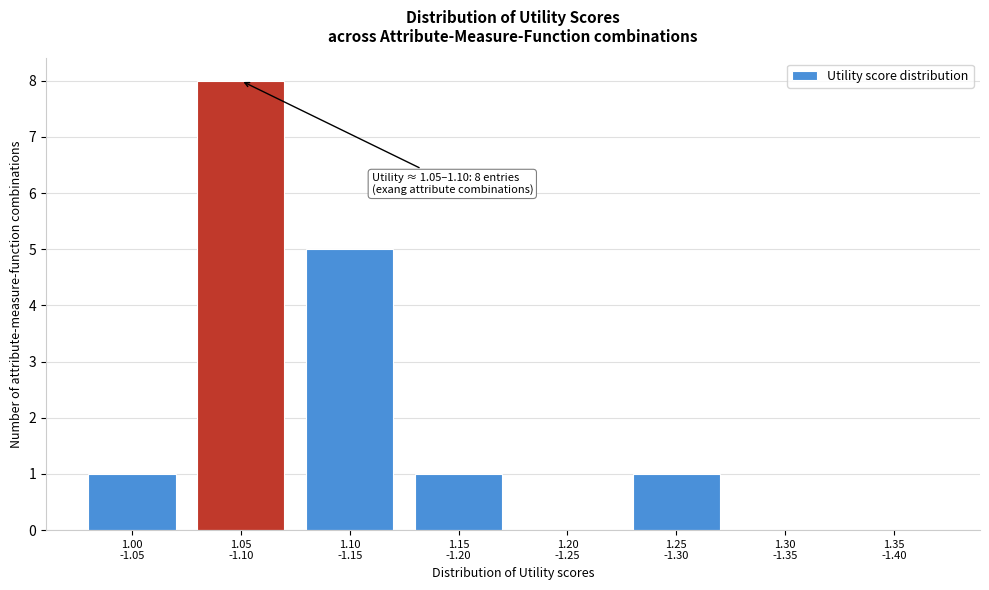

What is the sum of all values?

16